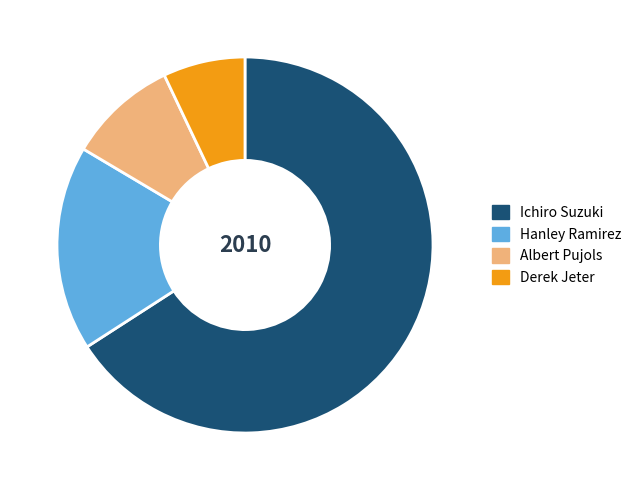

True or false: Hanley Ramirez accounts for 5% of the total.

False